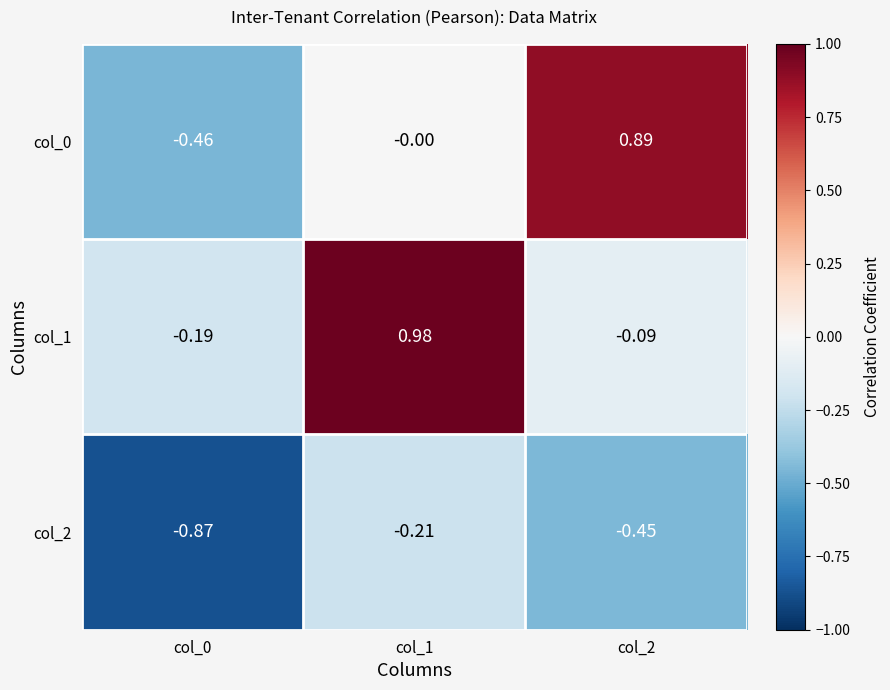

Is the value of col_1 at col_0 greater than the value of col_0 at col_0?

Yes